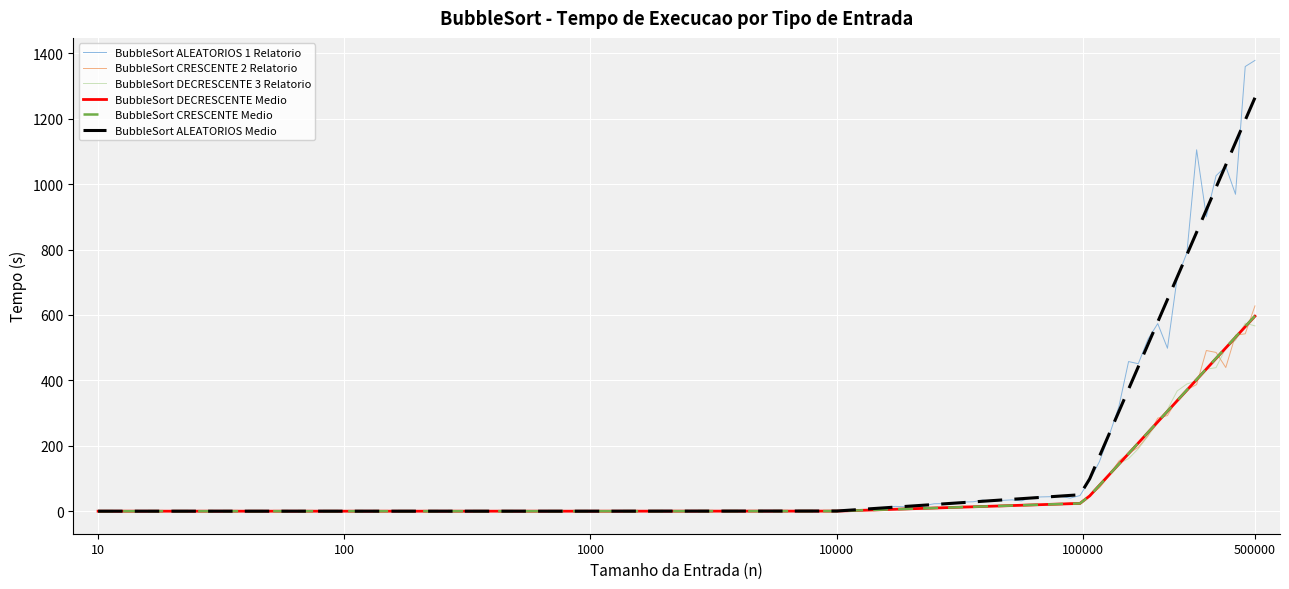

Which series has the largest range (max minus min)?

BubbleSort ALEATORIOS 1 Relatorio